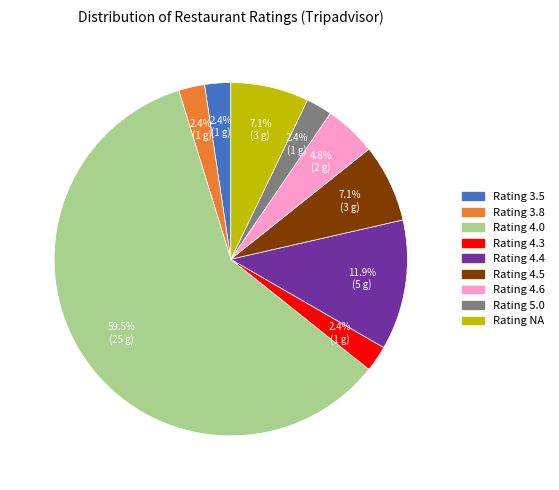

How many segments does this pie chart have?

9